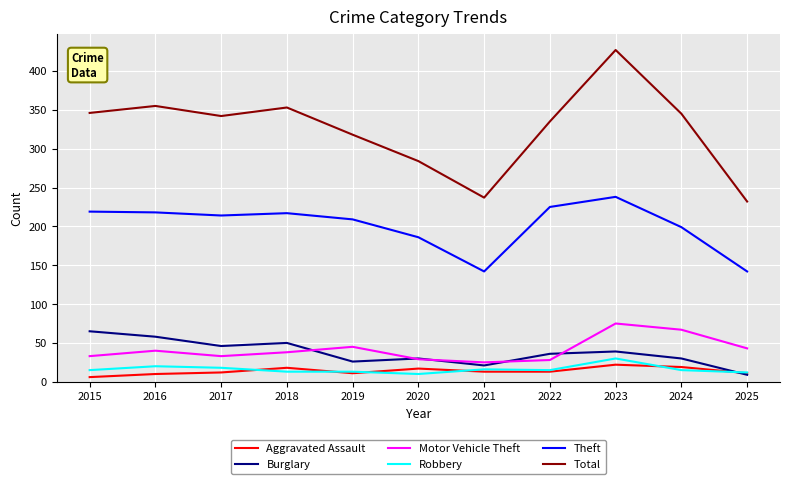

True or false: Total has a value of 353 at 2018.

True